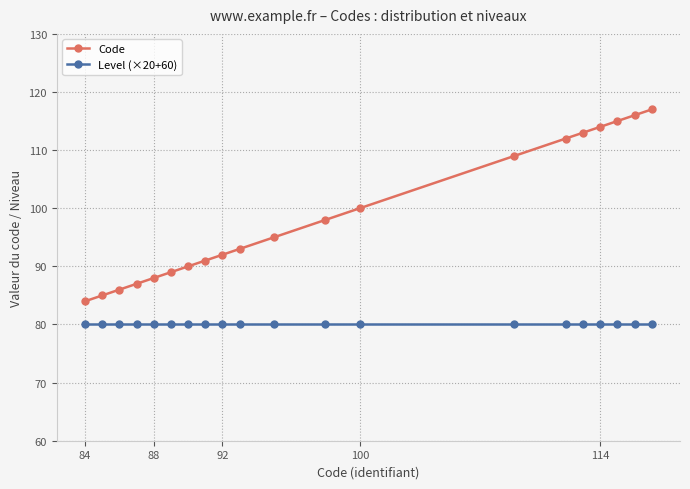

What is the minimum value for Code?

84